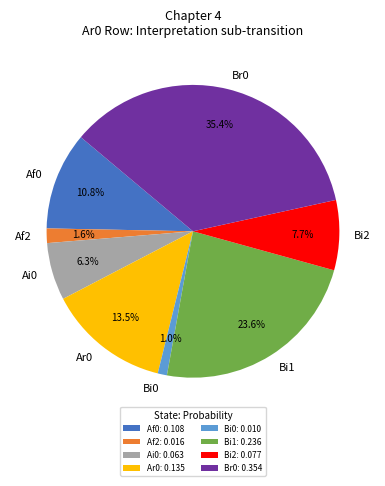

Is the sum of Af0 and Ar0 greater than half?

No